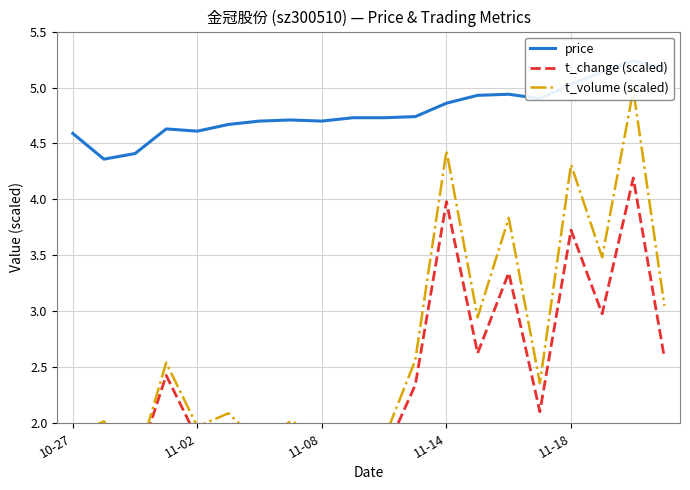

What is the total value across all series at 13?

10.5